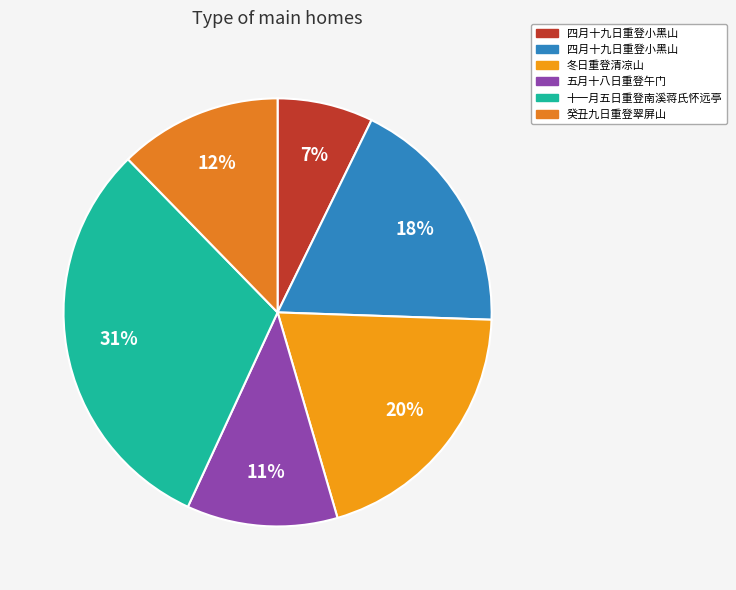

Count the number of slices in the pie.

6